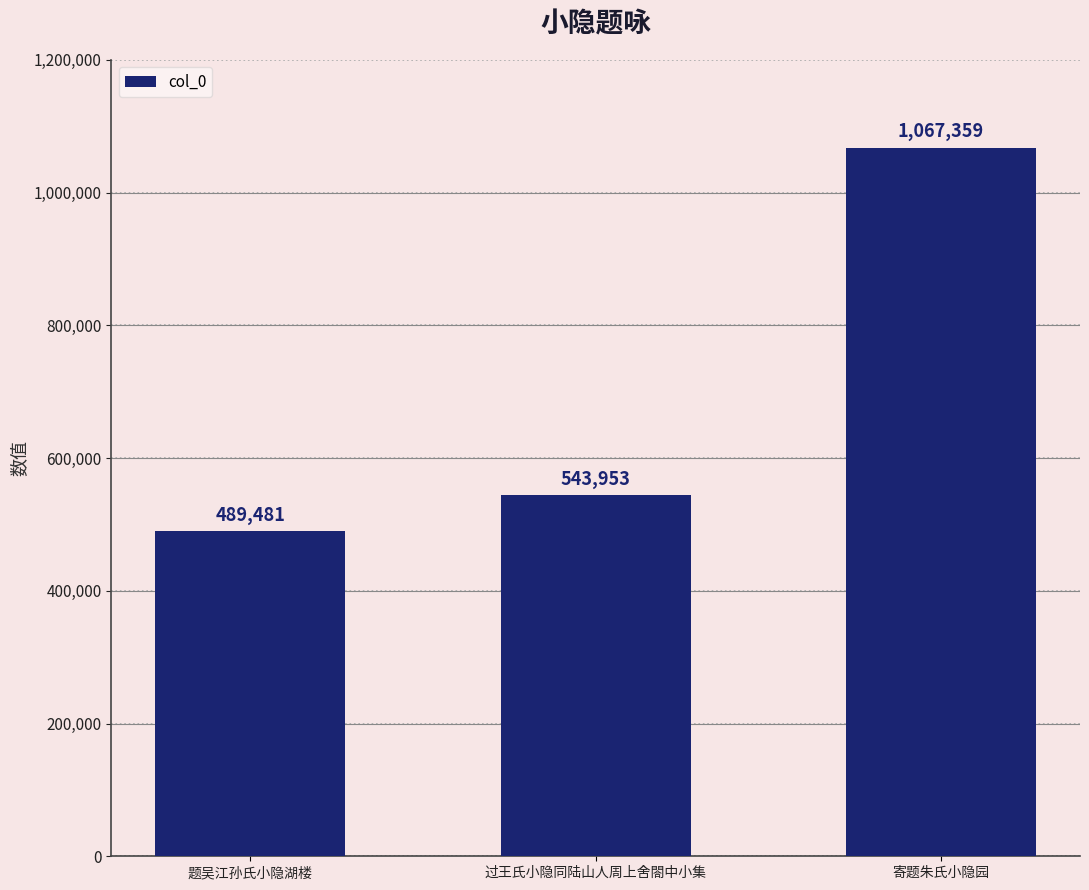

What is the difference between the second highest and minimum values?

54472